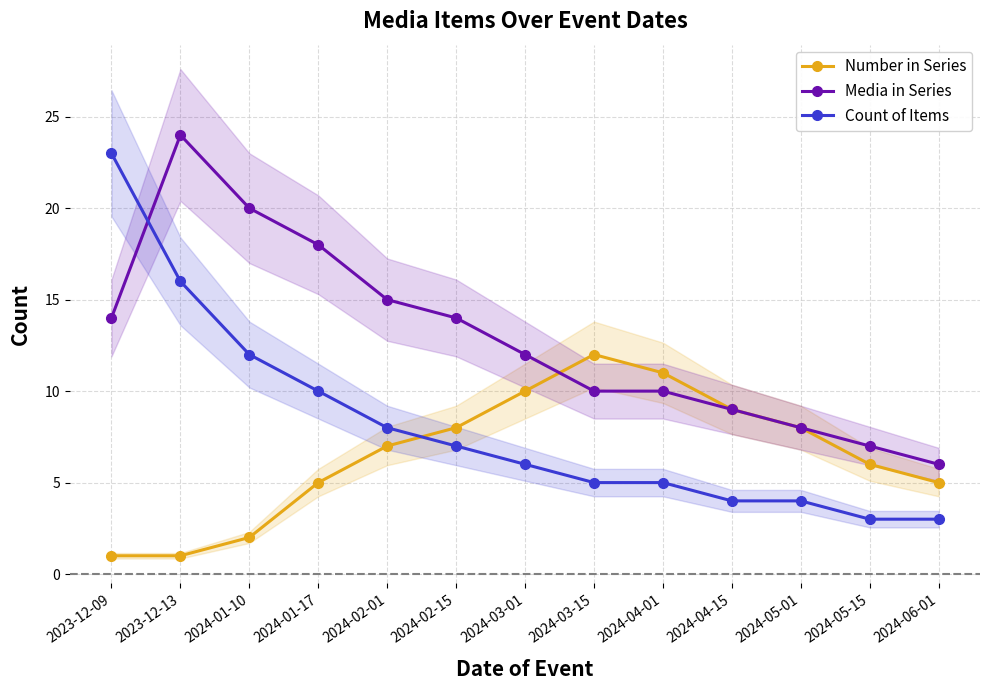

What is the highest value of the Count of Items series?

23